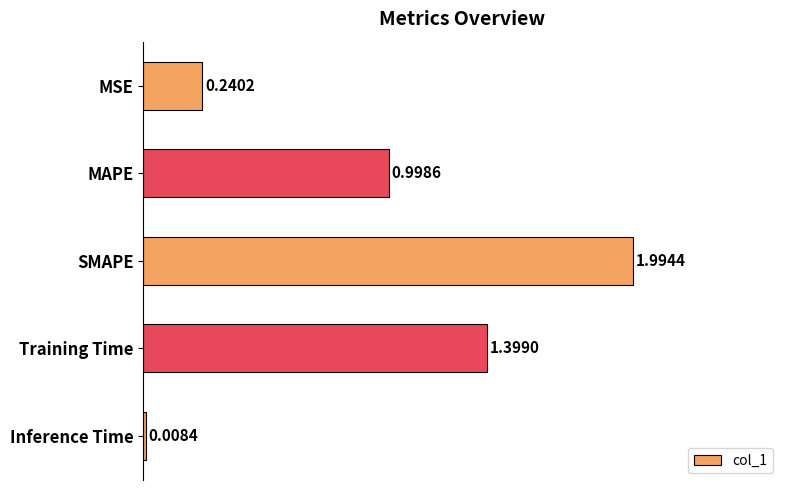

Rank the categories by value from highest to lowest.

SMAPE, Training Time, MAPE, MSE, Inference Time